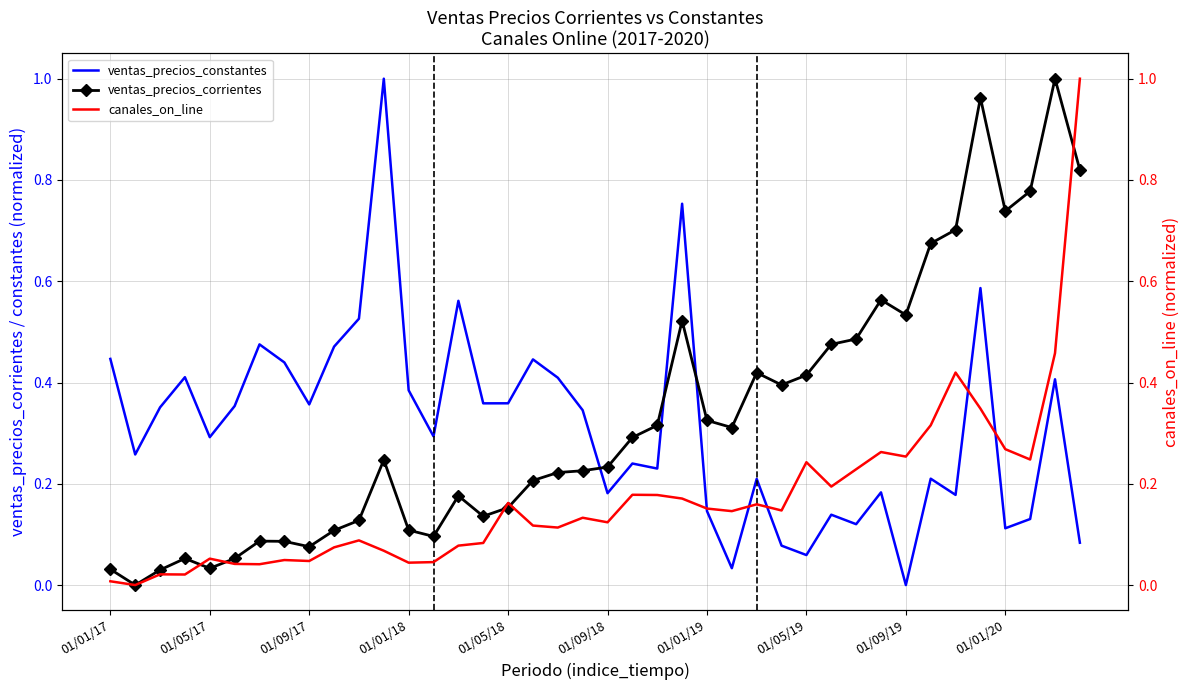

What position from the left is 27?

28